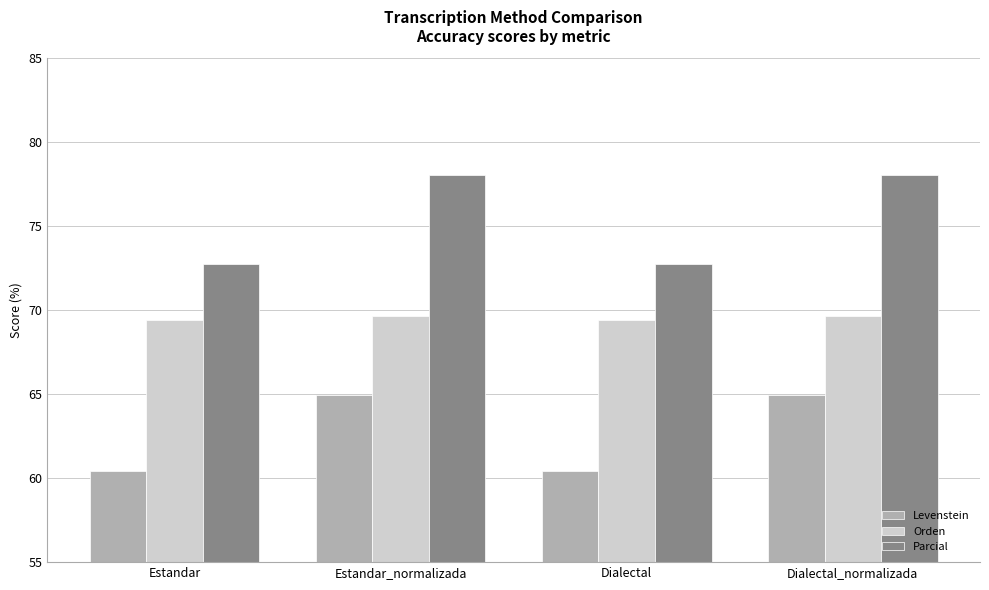

What are all the series names shown in the legend?

Levenstein, Orden, Parcial